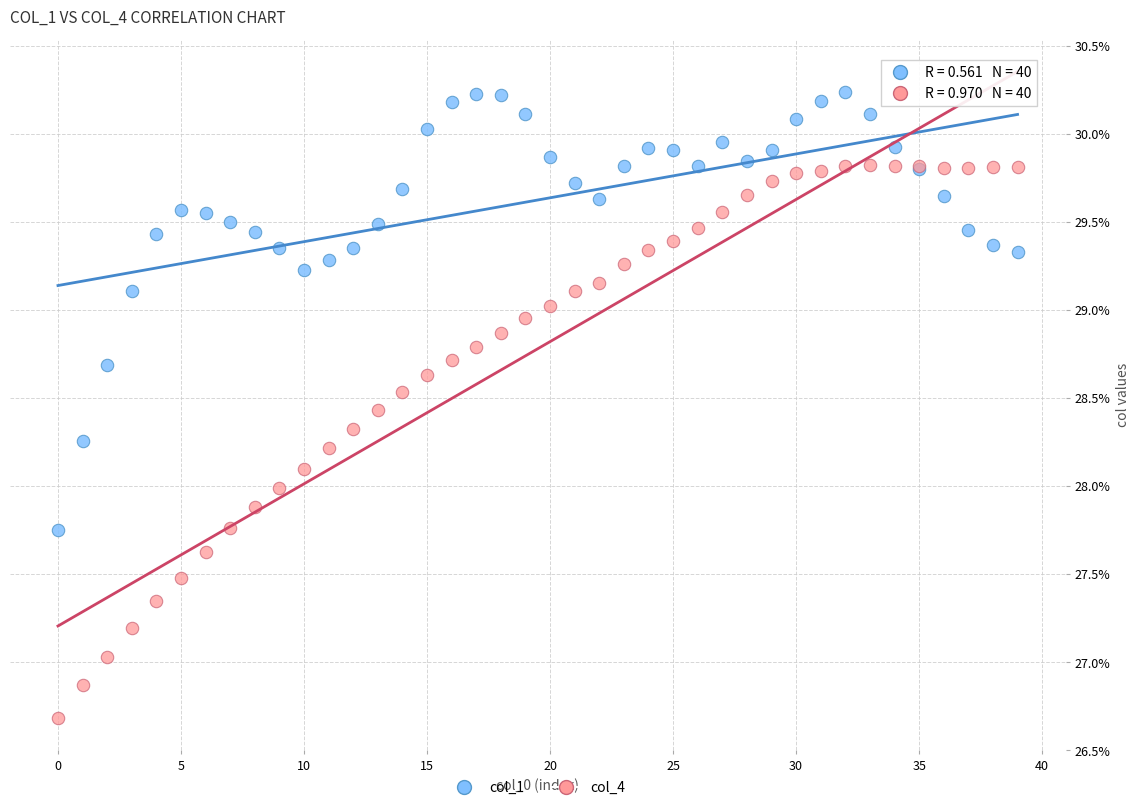

Which series reaches the maximum Y coordinate?

col_1